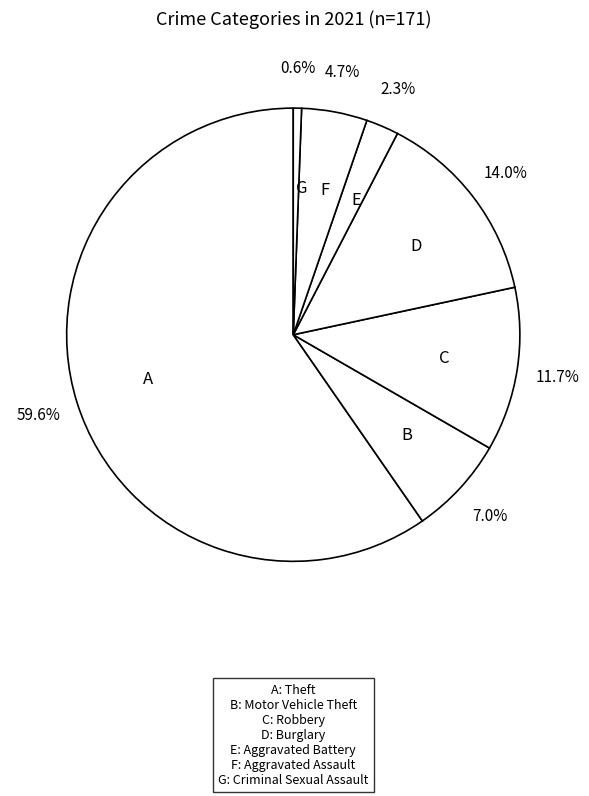

To the nearest percent, what is the average slice percentage?

14%